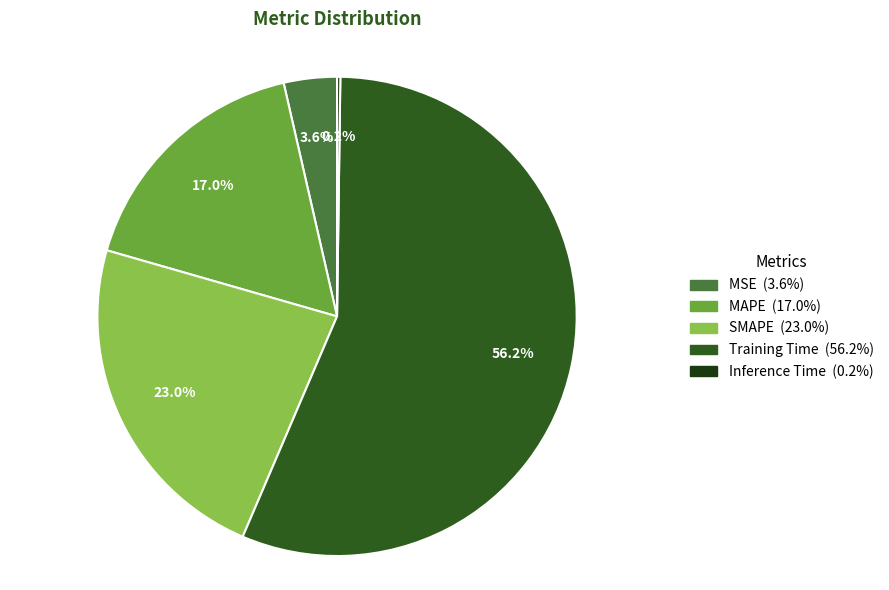

What percentage is the Training Time slice, to the nearest percent?

56%